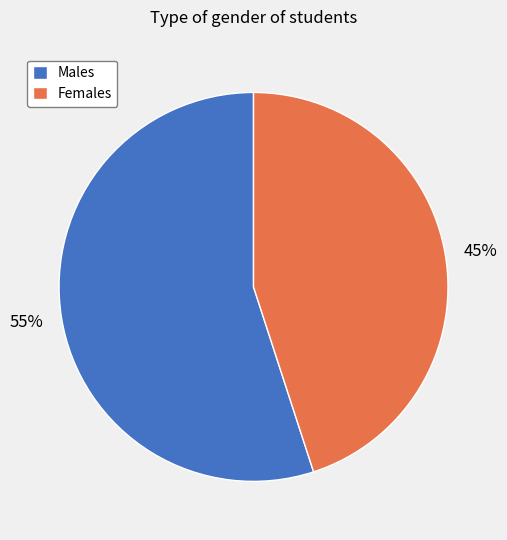

How many segments does this pie chart have?

2